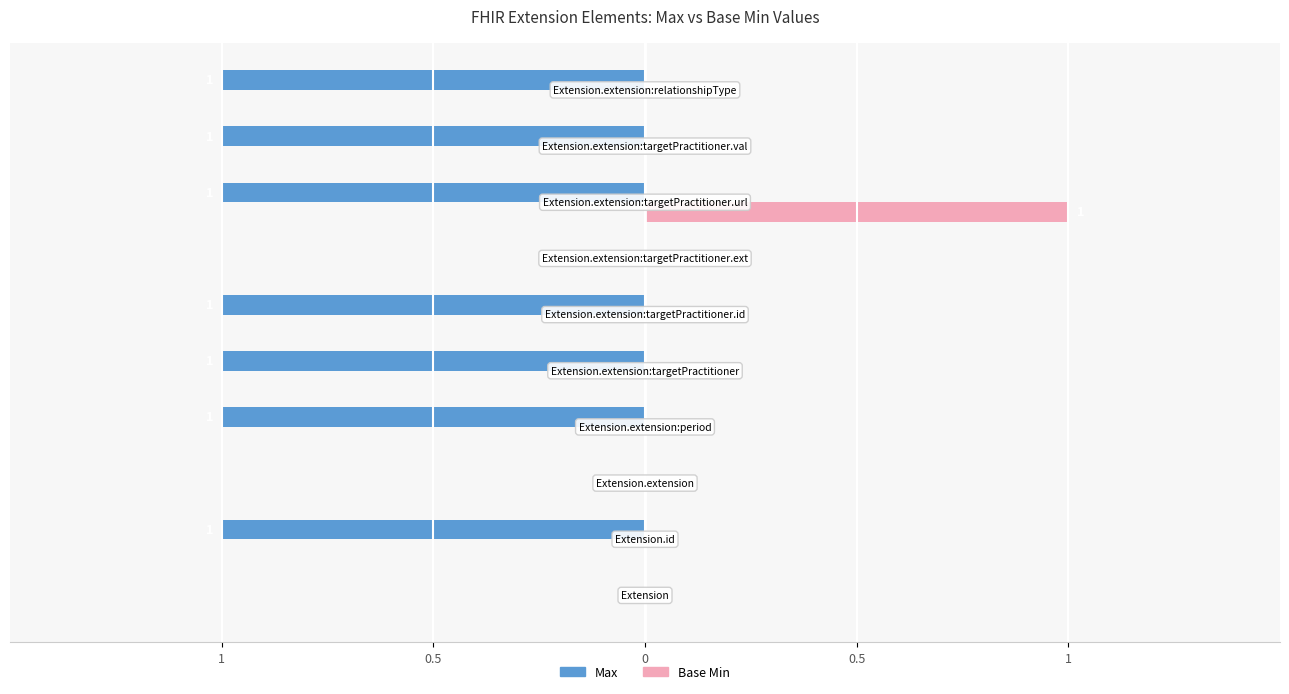

What is the smallest value displayed?

-1